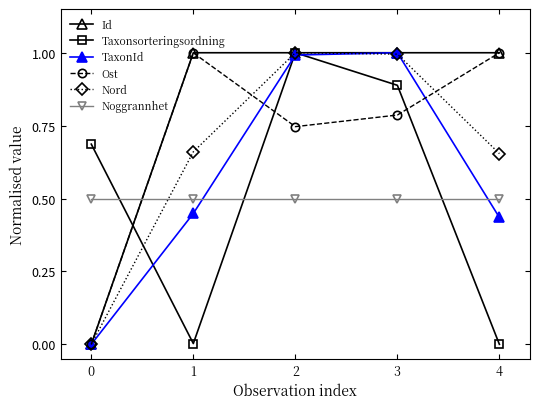

At which category does Taxonsorteringsordning reach its first local peak?

2